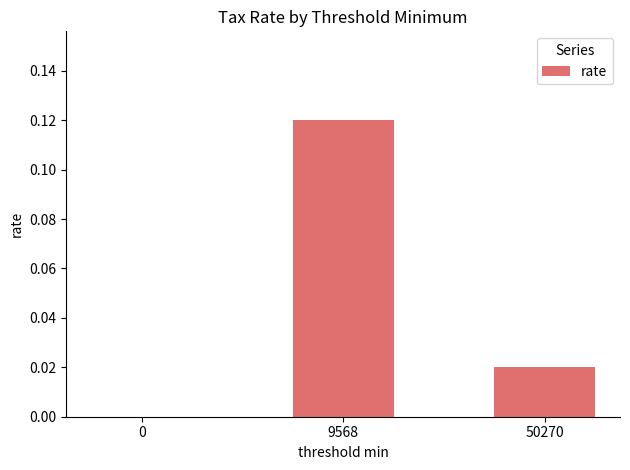

How many positive values are there?

2